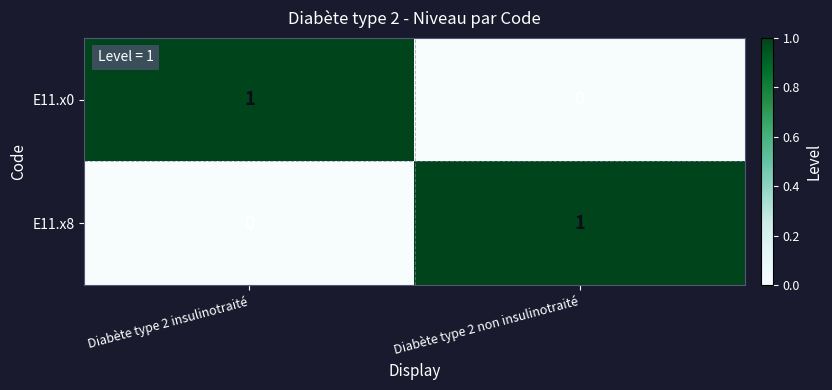

Reading right to left, list all the values displayed in this chart.

E11.x0: 0	1
E11.x8: 1	0